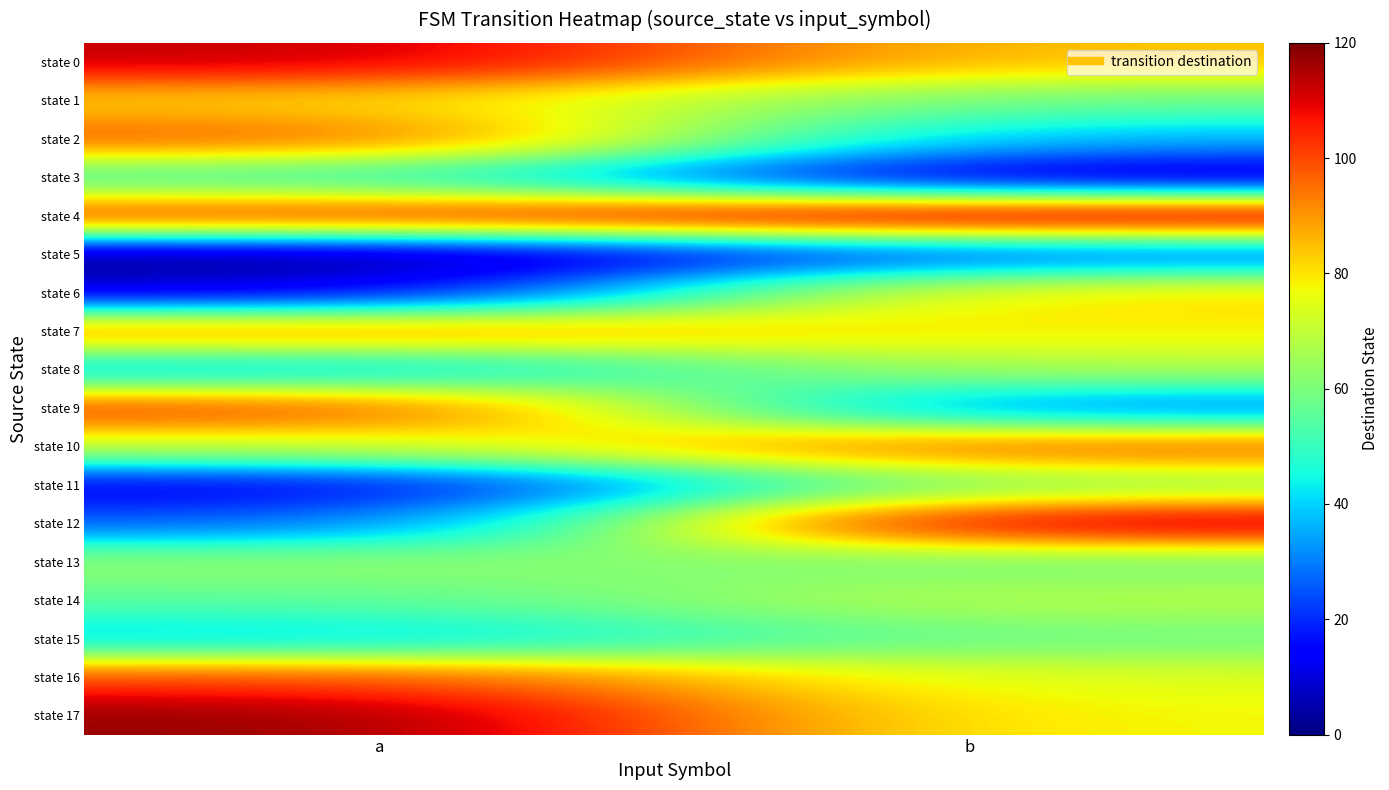

Reading left to right, extract all data points from this chart.

state 0: a=113	b=84
state 1: a=82	b=57
state 2: a=99	b=36
state 3: a=50	b=4
state 4: a=105	b=120
state 5: a=0	b=23
state 6: a=9	b=83
state 7: a=95	b=78
state 8: a=35	b=68
state 9: a=104	b=26
state 10: a=71	b=100
state 11: a=11	b=62
state 12: a=25	b=118
state 13: a=64	b=58
state 14: a=55	b=69
state 15: a=38	b=58
state 16: a=101	b=74
state 17: a=118	b=77